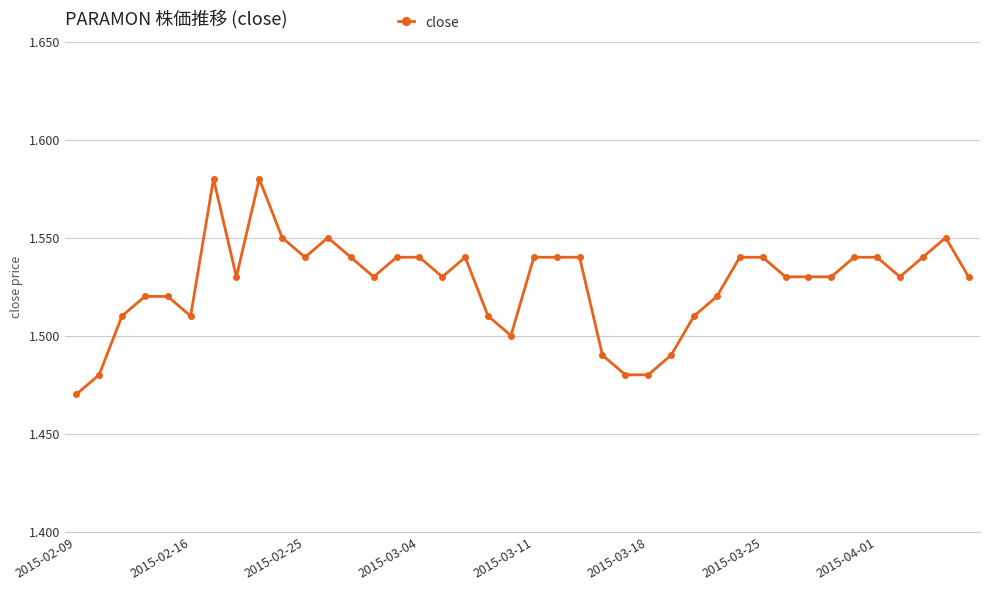

How many distinct data groups are displayed?

1